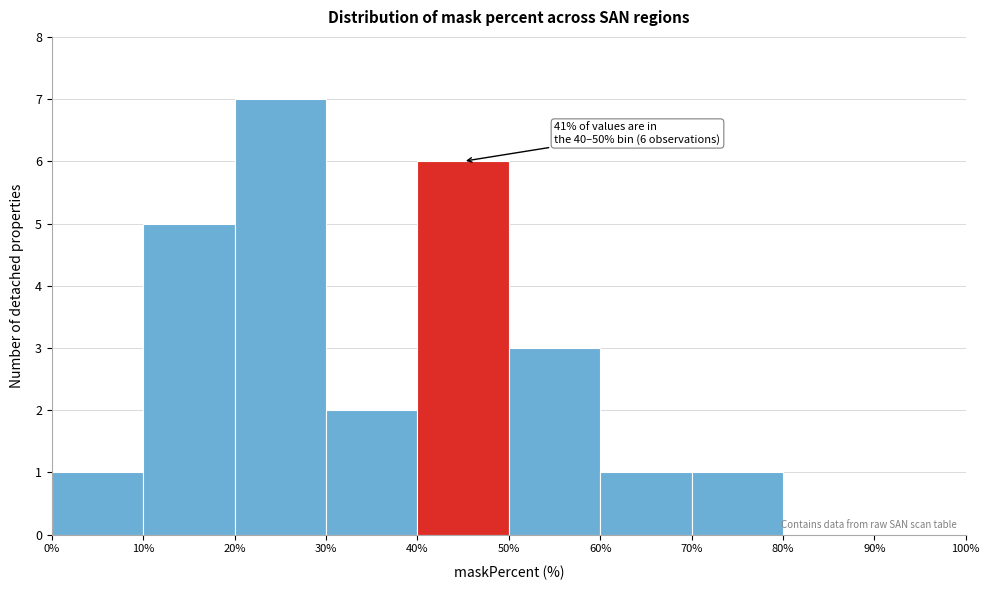

Which range on the x-axis has the tallest bar?

20% to 30%